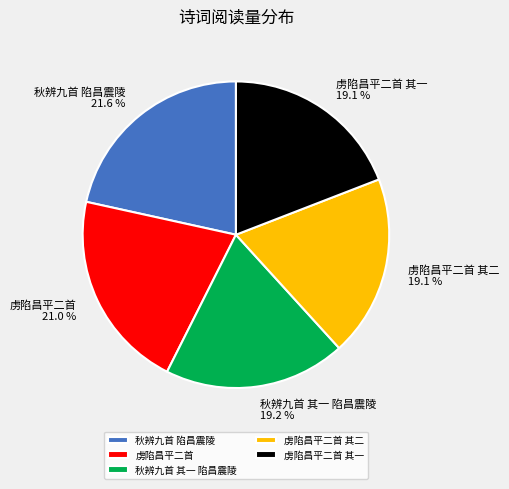

To the nearest percent, what percentage of the pie is 虏陷昌平二首 其一?

19%